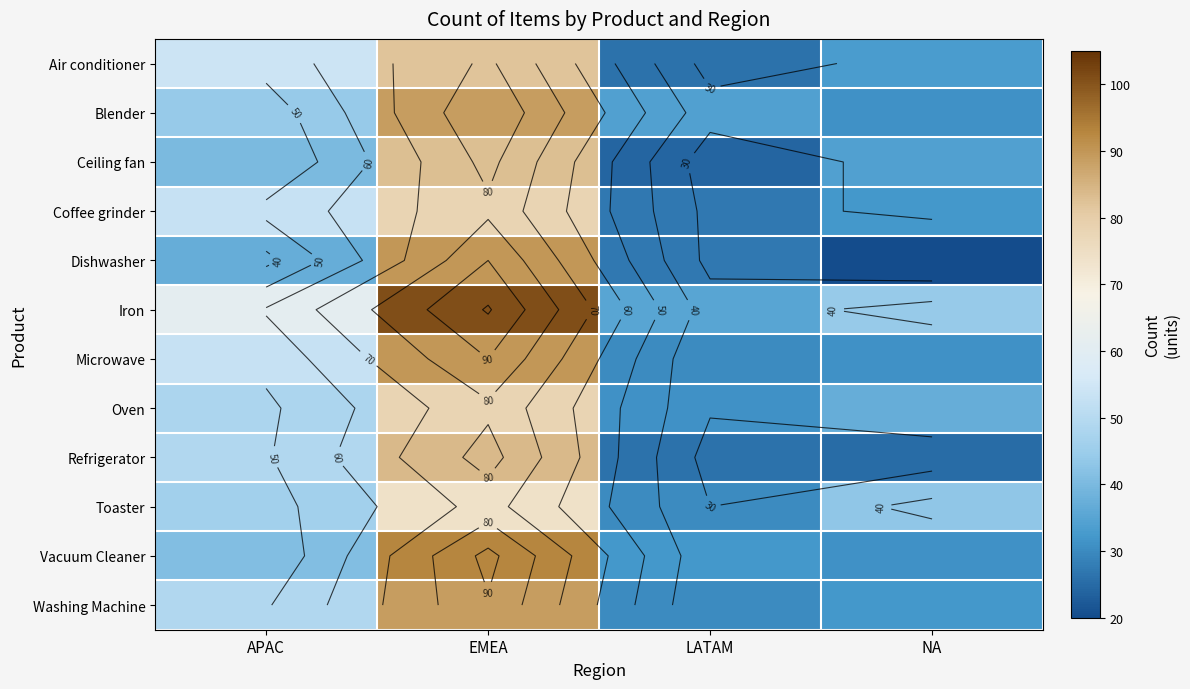

Is the value of Toaster at APAC greater than the value of Refrigerator at APAC?

No